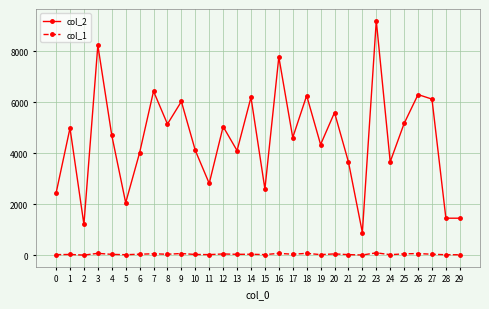

List the series in order of their peak value, lowest first.

col_1, col_2